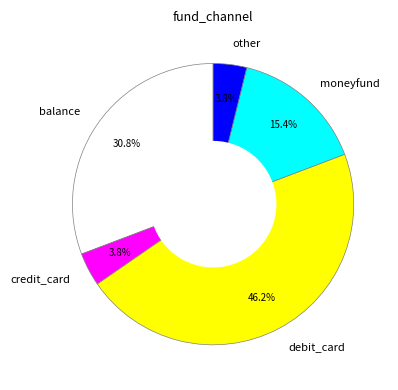

Count the number of slices in the pie.

5